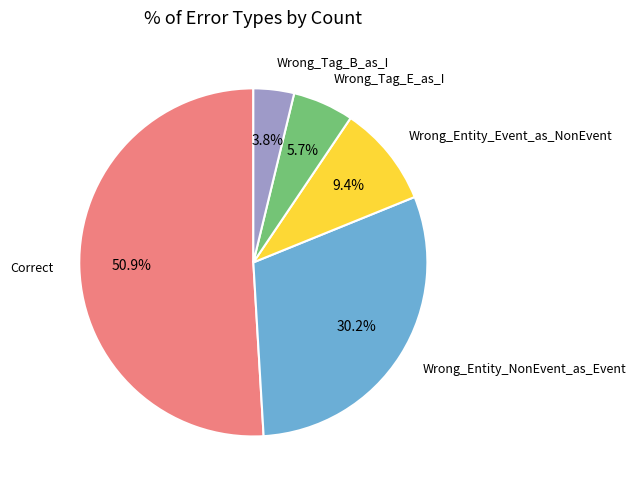

Is there a majority slice in this chart?

Yes